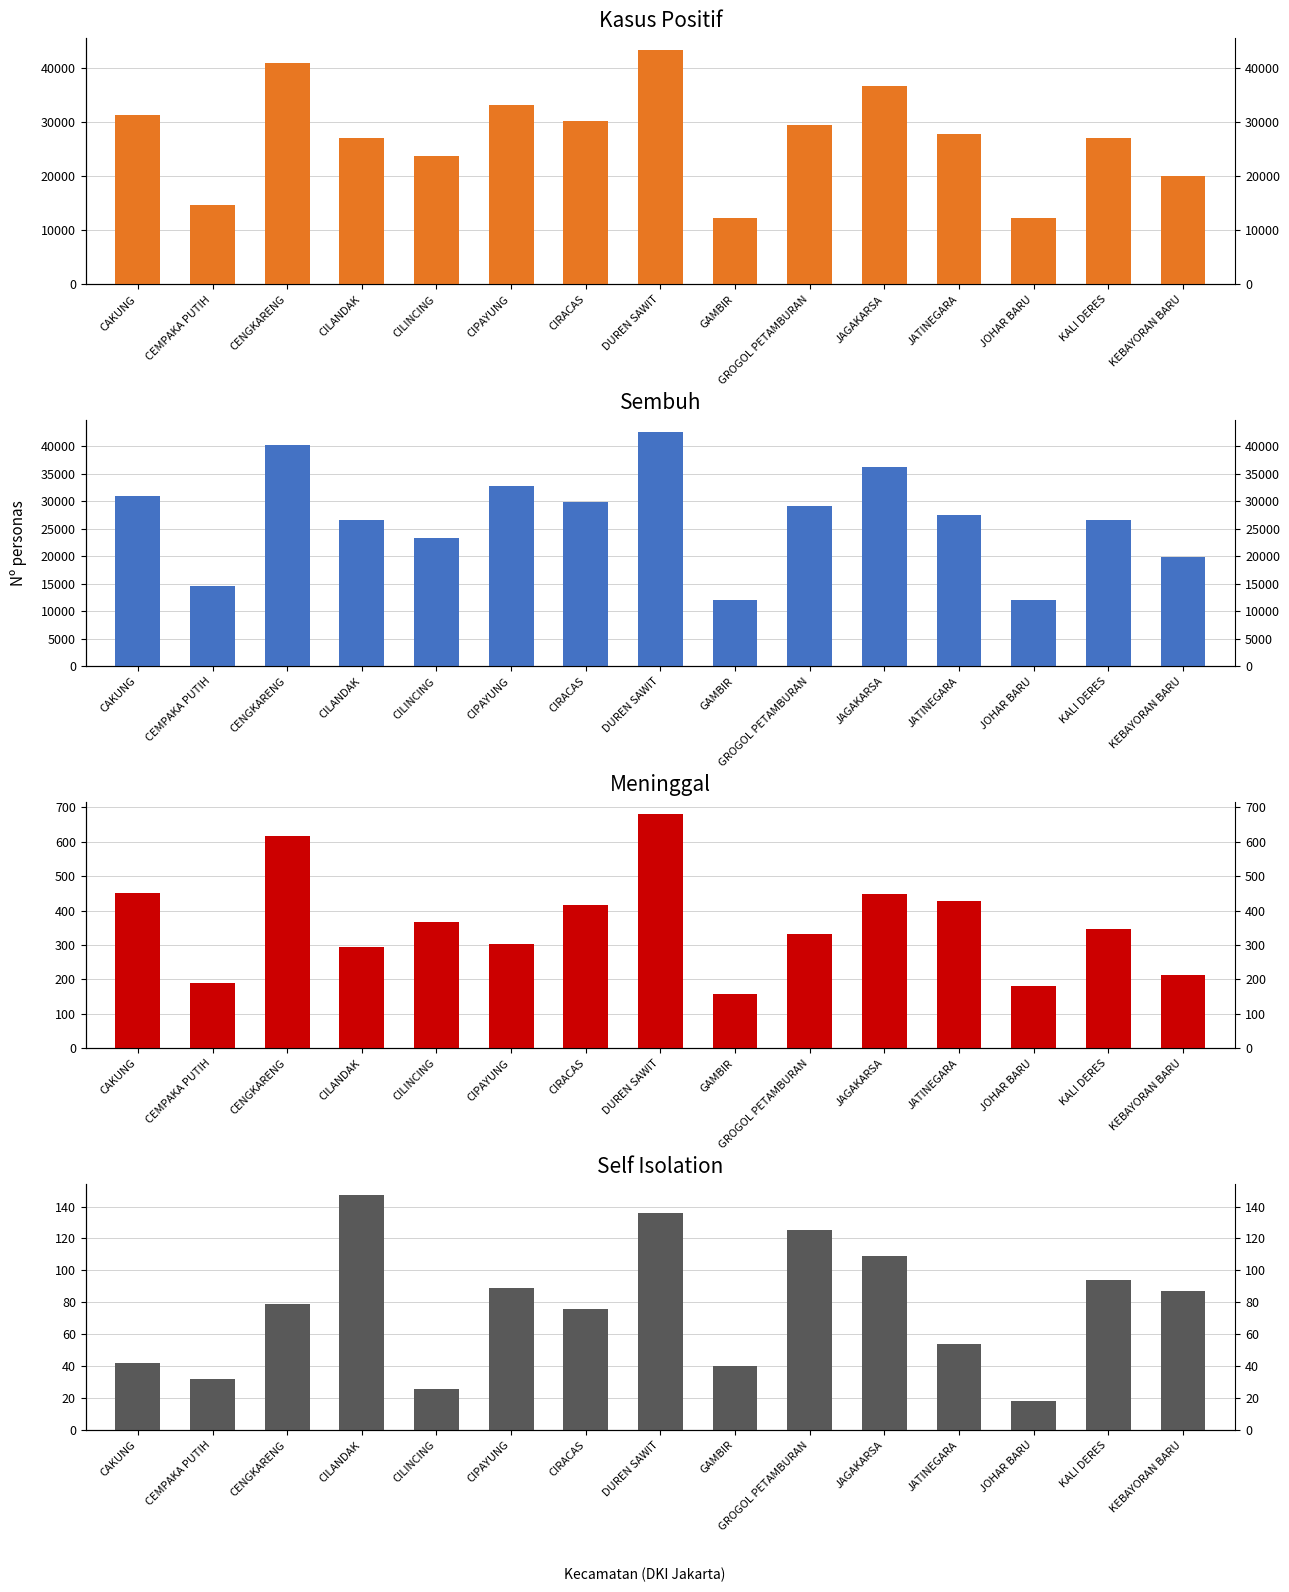

What is the difference between the highest and lowest values at KALI DERES?

27008